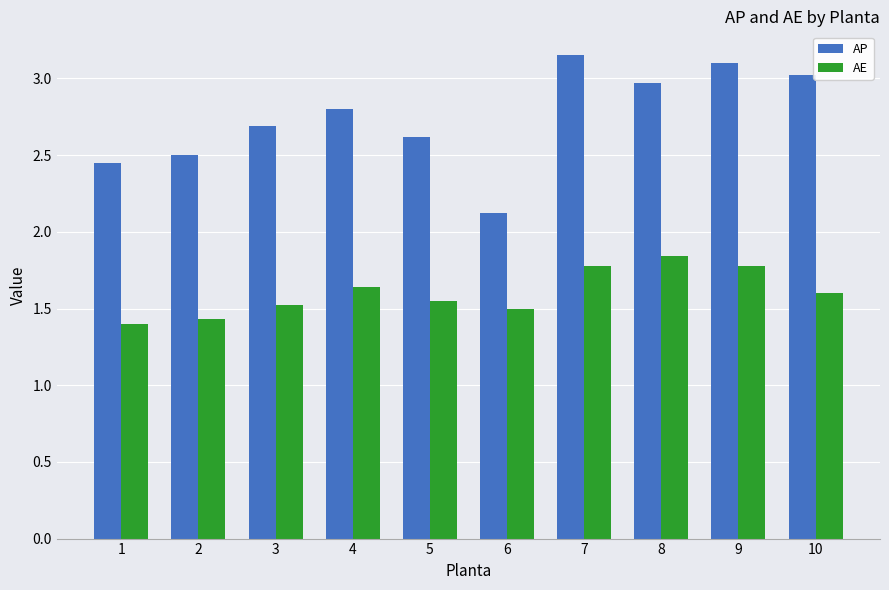

Is the value of AP at 5 greater than the value of AE at 10?

Yes